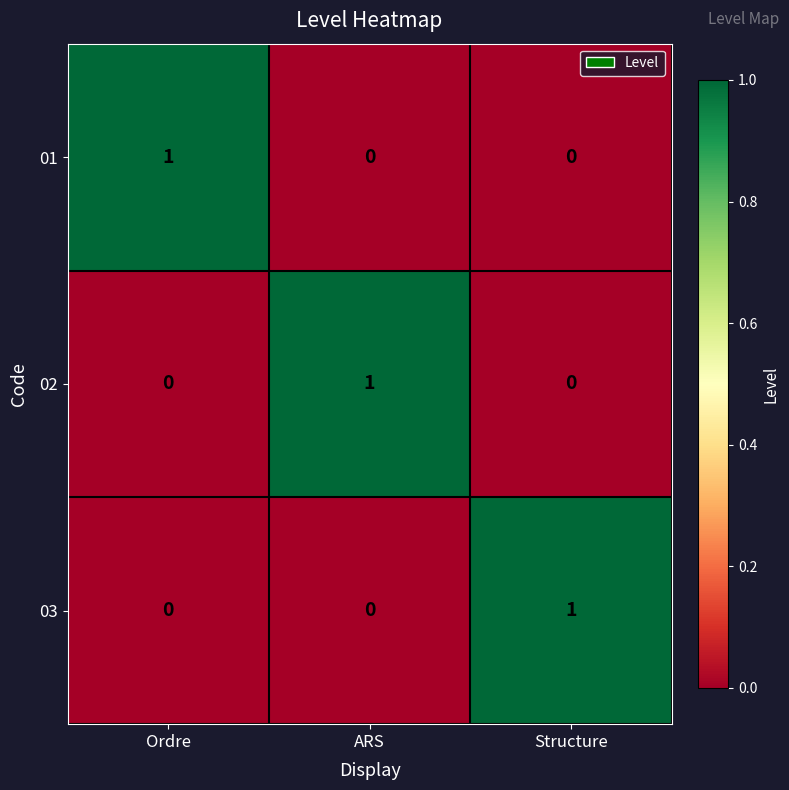

Which category has the highest value in the 03 series?

Structure